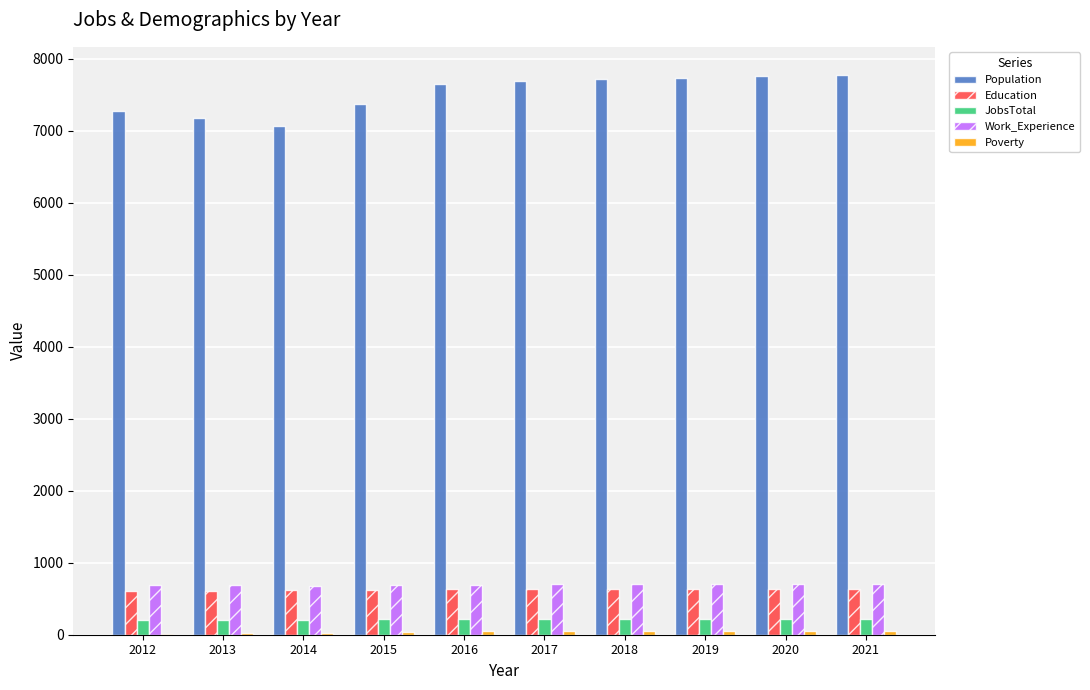

What is the total value across all series at 2018?

9305